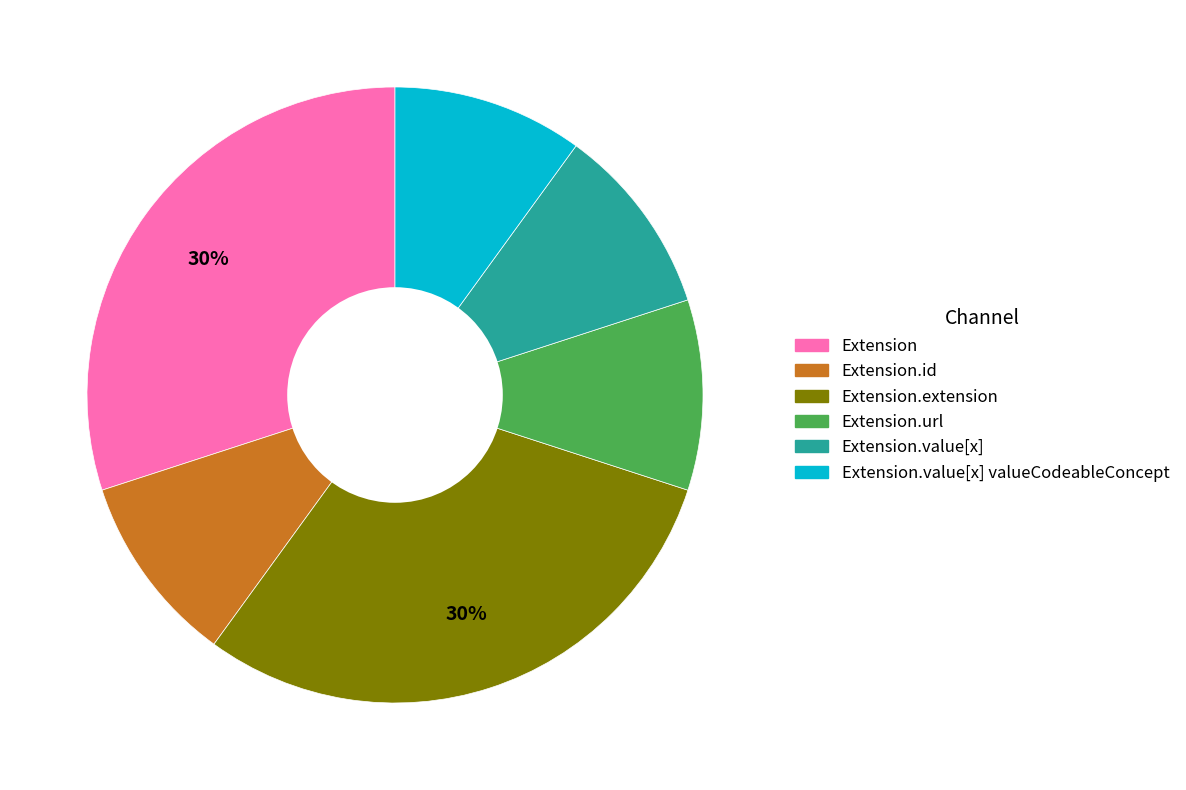

Do Extension.id and Extension.url together represent more than half of the pie?

No